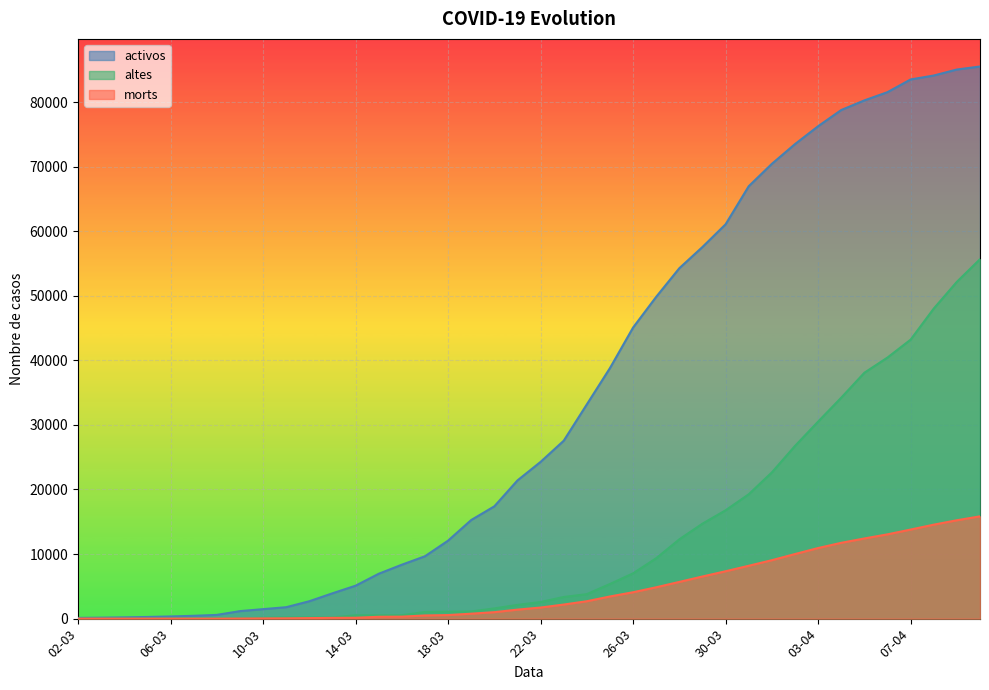

True or false: activos and morts intersect in this chart.

False